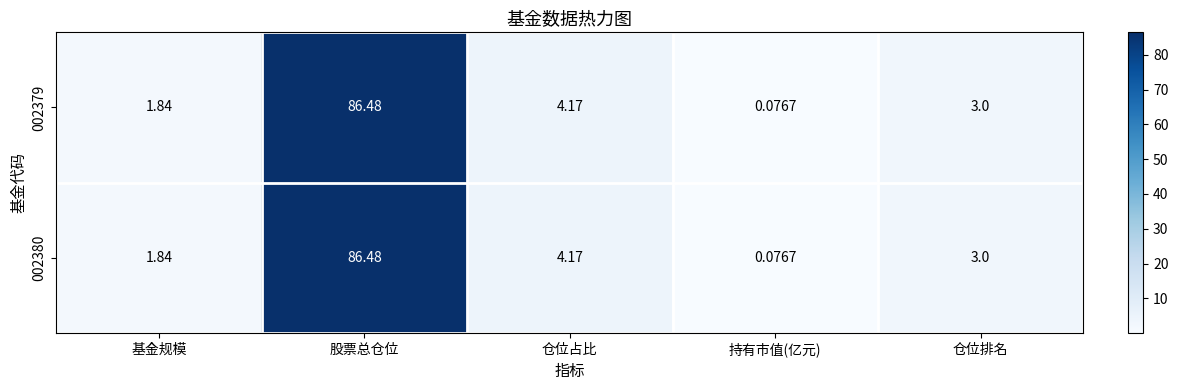

At which label is 002380 closest to 43?

仓位占比